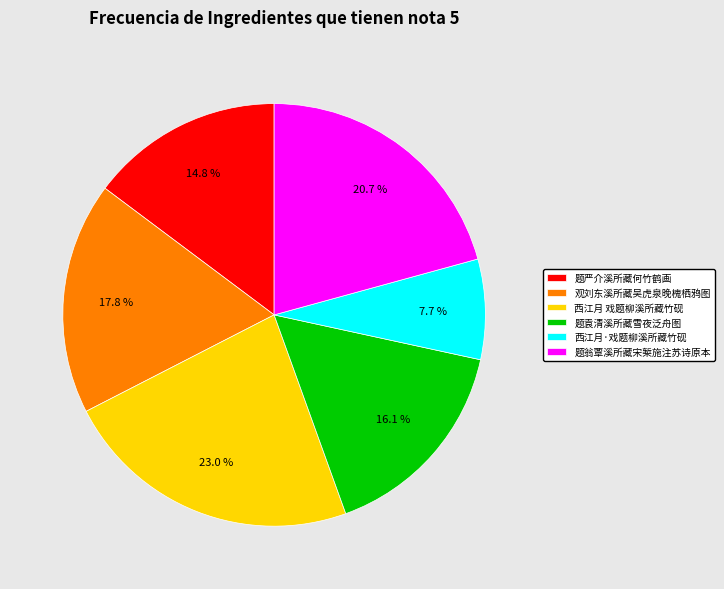

Which category has the biggest portion of the pie?

西江月 戏题柳溪所藏竹砚